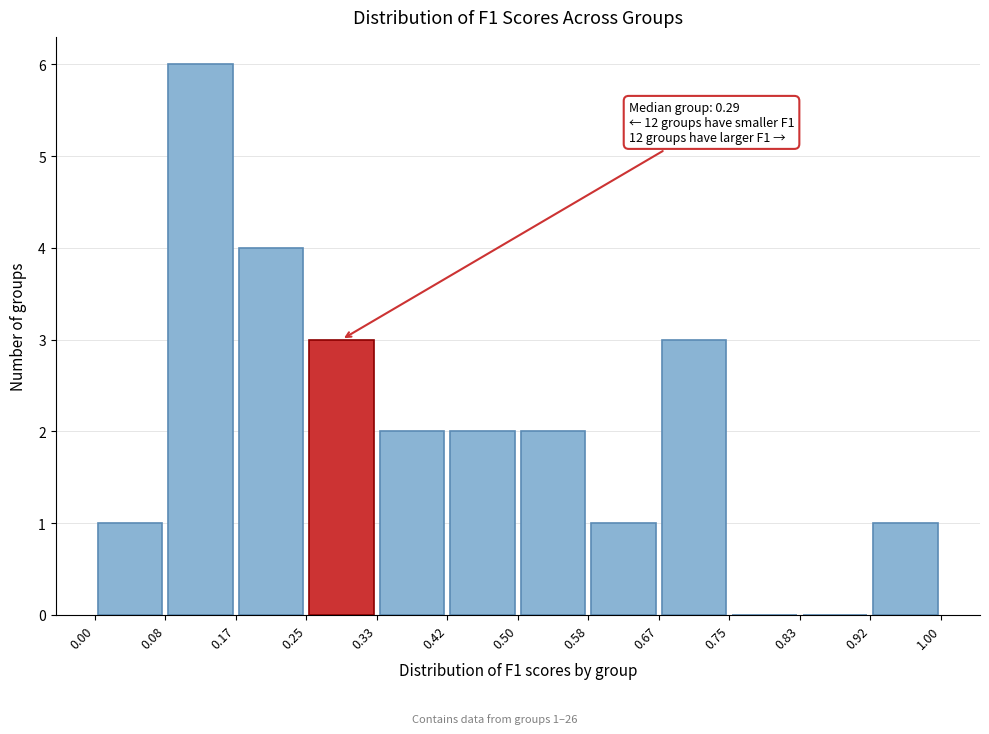

Over which range of the x-axis is the bar tallest?

0.08 to 0.17